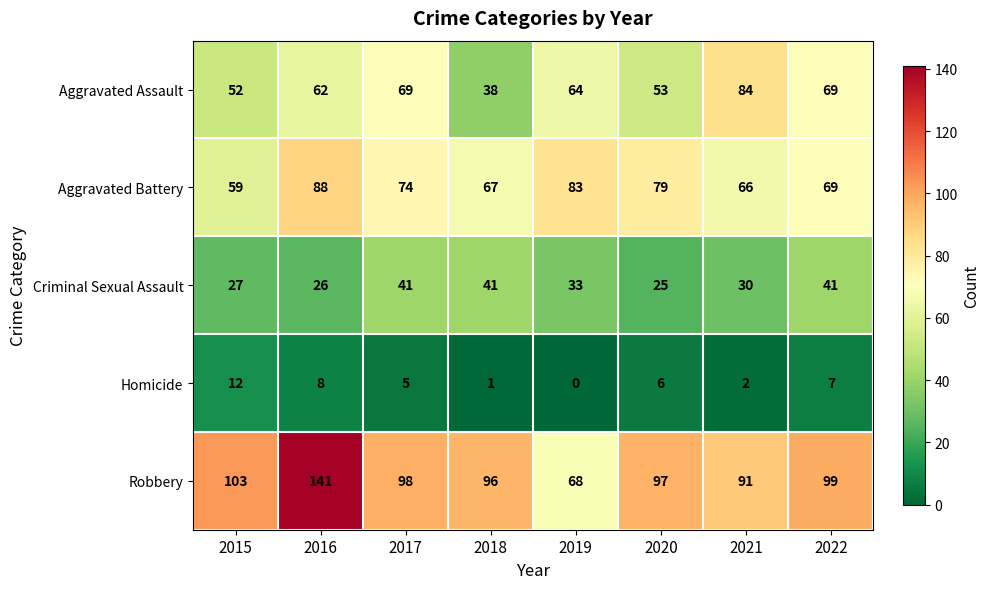

Which series changed the most between 2015 and 2020?

Aggravated Battery